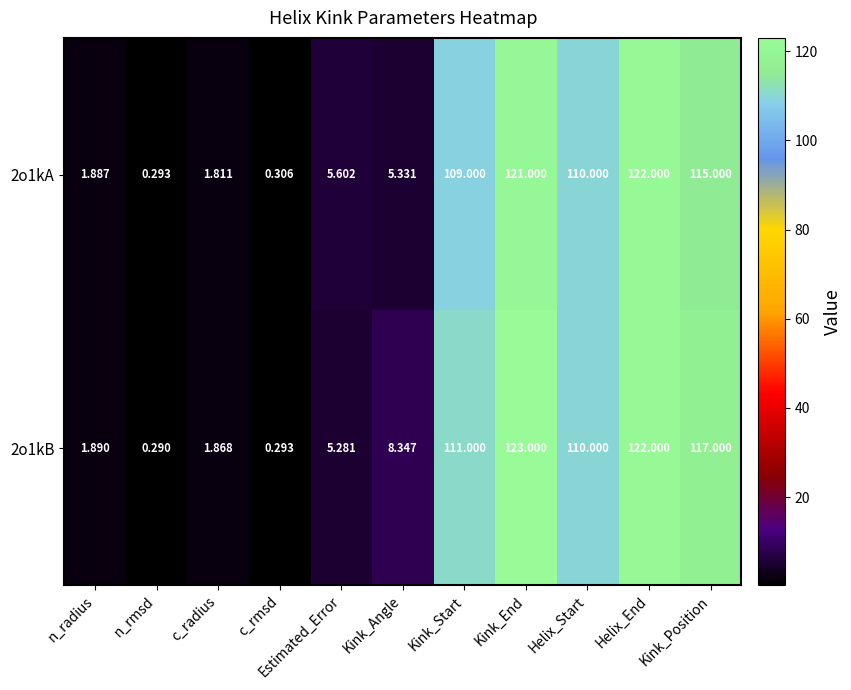

Rank the categories by 2o1kB value from lowest to highest.

n_rmsd, c_rmsd, c_radius, n_radius, Estimated_Error, Kink_Angle, Helix_Start, Kink_Start, Kink_Position, Helix_End, Kink_End